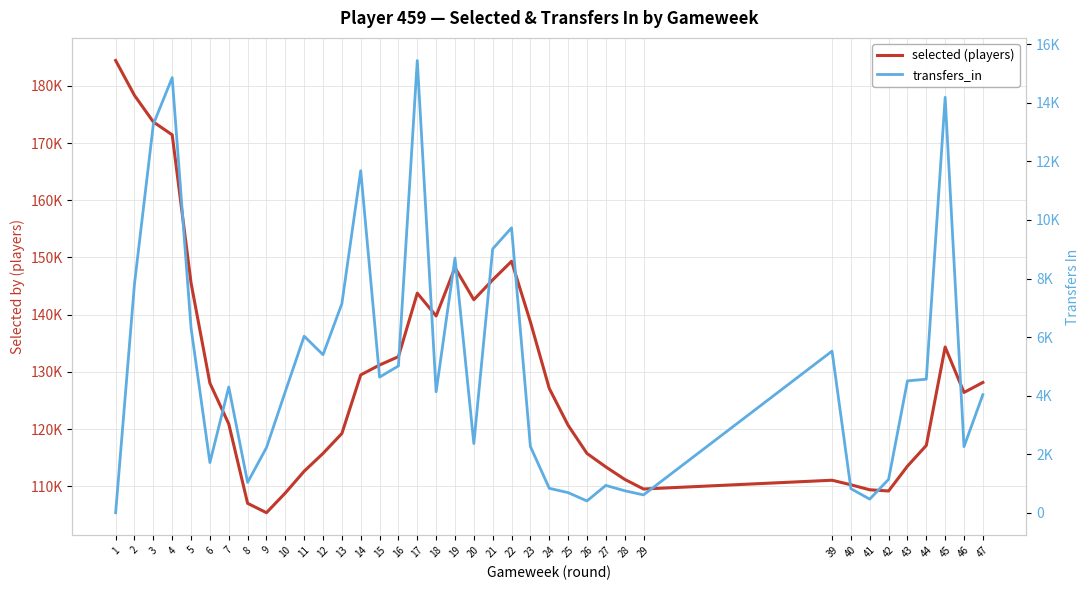

Reading left to right, what are all the values shown in this chart?

selected (players): 1=184424	2=178327	3=173686	4=171435	5=145538	6=128036	7=120913	8=107037	9=105399	10=108846	11=112645	12=115758	13=119242	14=129478	15=131209	16=132668	17=143768	18=139785	19=148224	20=142620	21=146084	22=149330	23=138744	24=127121	25=120681	26=115758	27=113405	28=111228	29=109540	39=111072	40=110279	41=109404	42=109196	43=113532	44=117157	45=134358	46=126411	47=128161
transfers_in: 1=0	2=7821	3=13270	4=14863	5=6313	6=1713	7=4294	8=1035	9=2224	10=4139	11=6030	12=5397	13=7140	14=11682	15=4632	16=5013	17=15448	18=4132	19=8699	20=2362	21=9012	22=9732	23=2263	24=834	25=686	26=401	27=932	28=750	29=608	39=5520	40=821	41=463	42=1139	43=4503	44=4561	45=14190	46=2255	47=4032